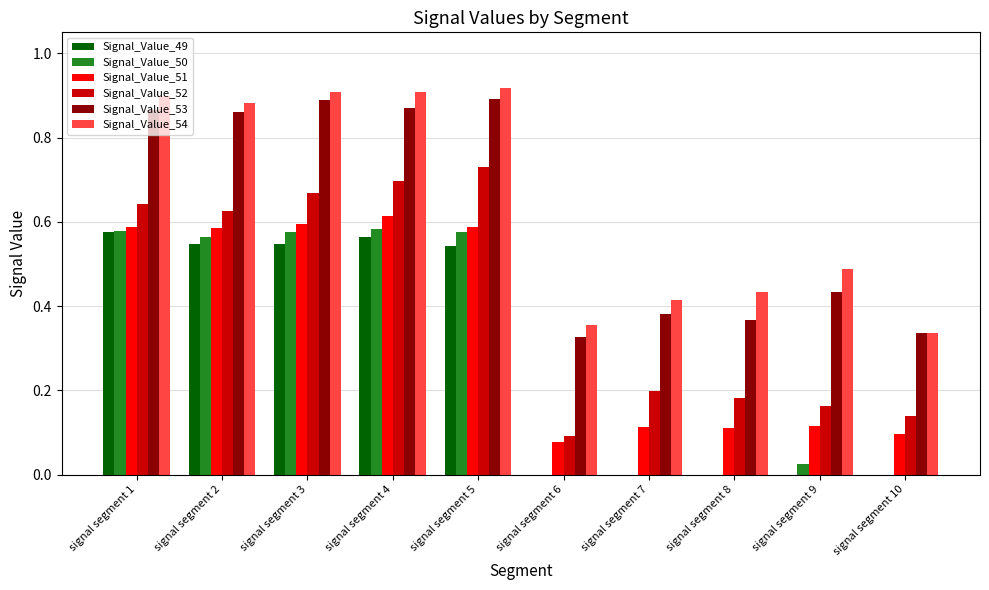

What is the sum of all Signal_Value_54 values?

6.5